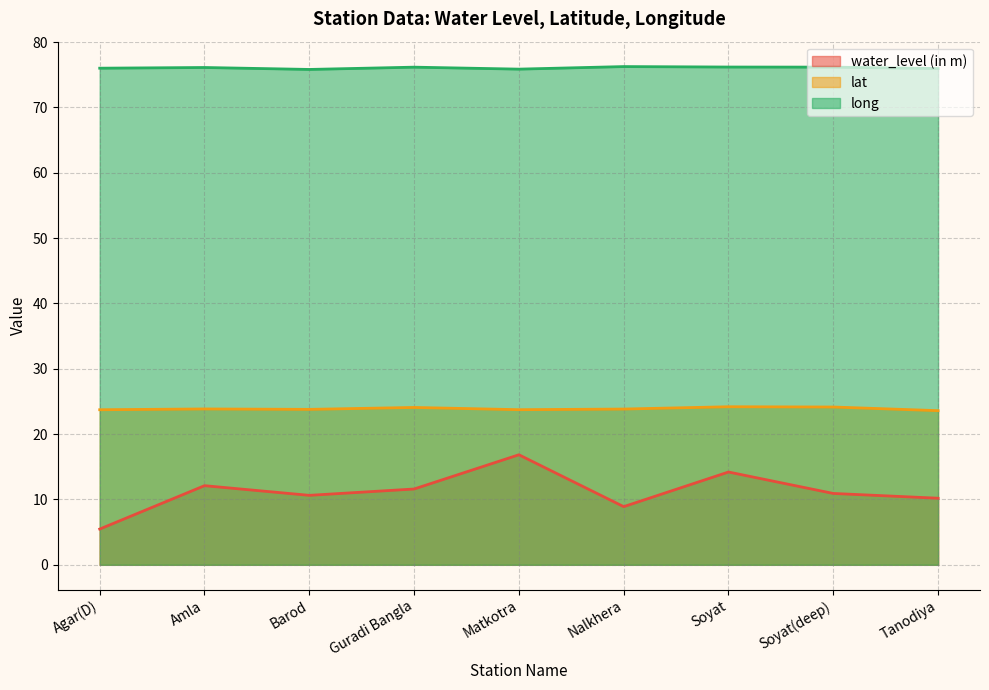

Which series has the largest total across all categories?

long